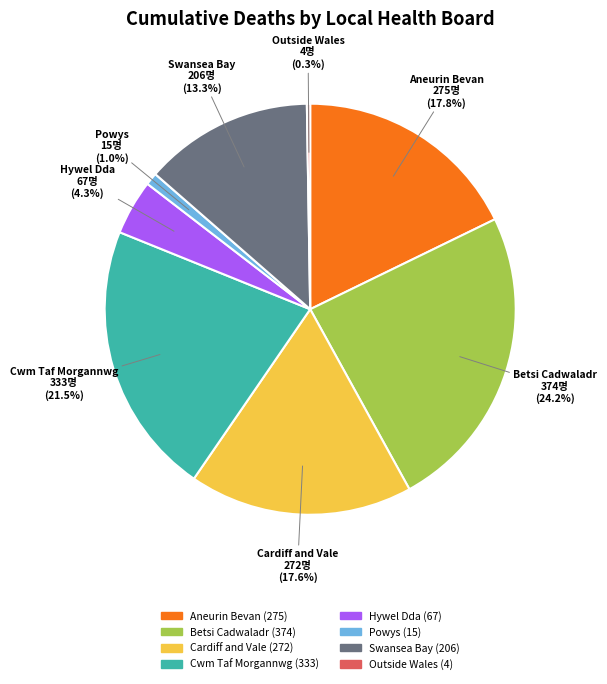

Between Powys and Swansea Bay, which is larger?

Swansea Bay